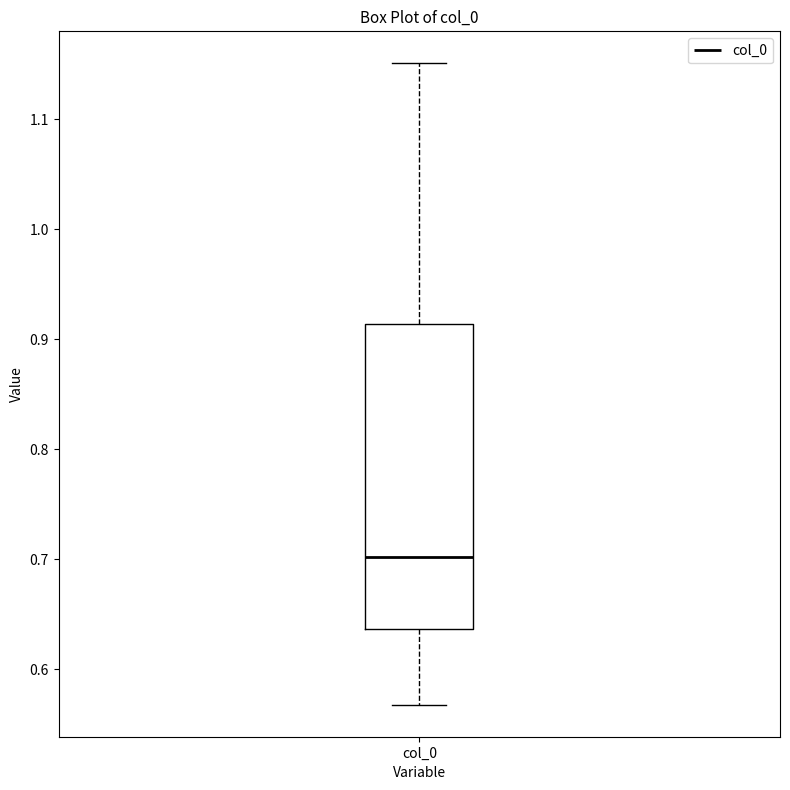

Where does the upper whisker of the box for col_0 end on the y-axis? The values are not printed on the chart, so give them approximately, as read against the axis.

1.15